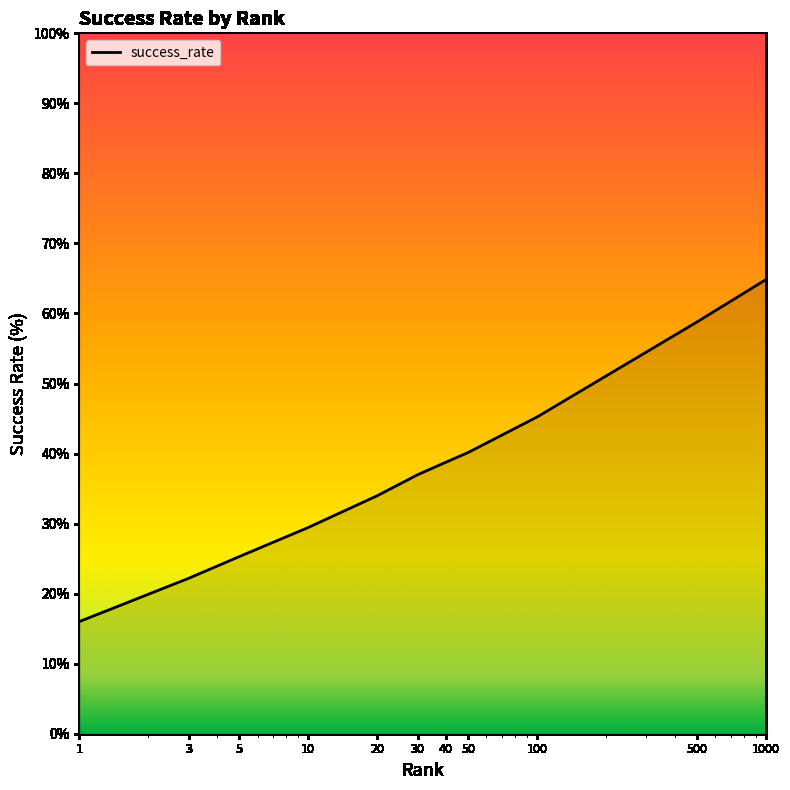

What is the minimum value shown in the chart?

16.0